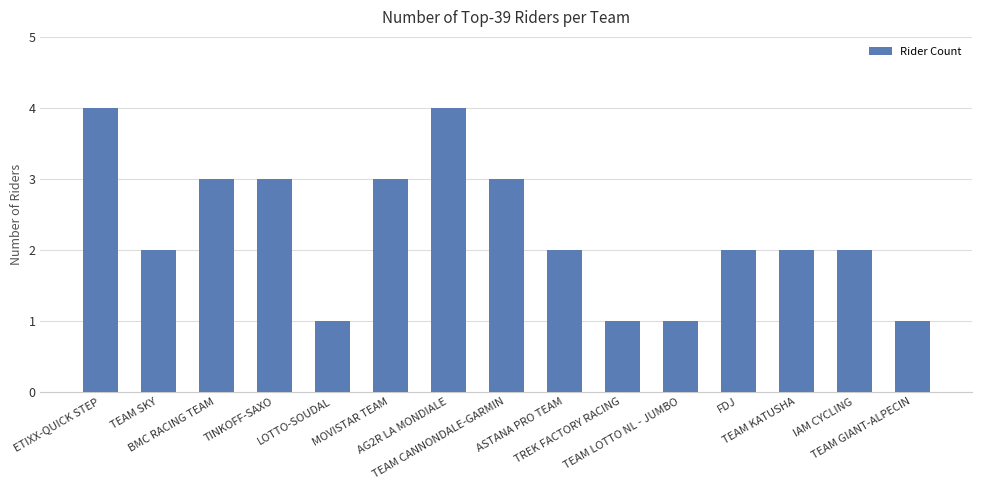

What is the label of the 8th bar from the right?

TEAM CANNONDALE-GARMIN